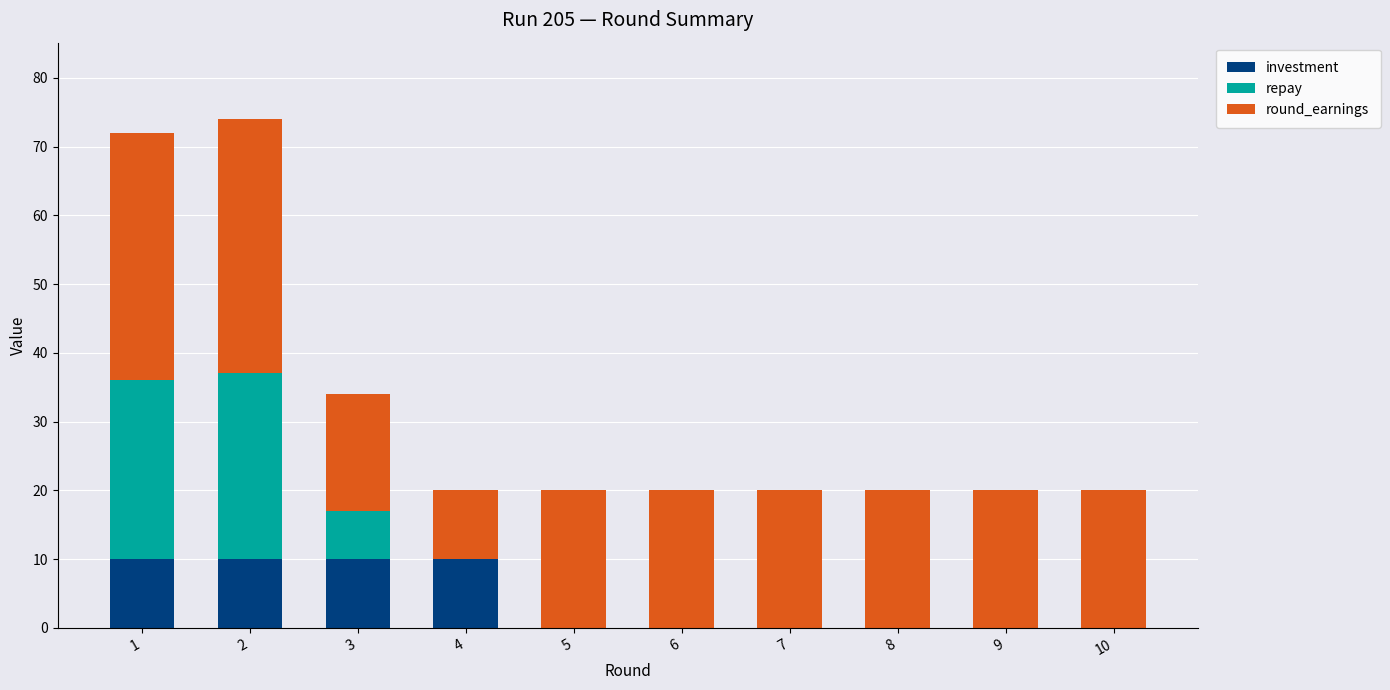

Reading right to left, list the values for the investment series.

10=0	9=0	8=0	7=0	6=0	5=0	4=10	3=10	2=10	1=10